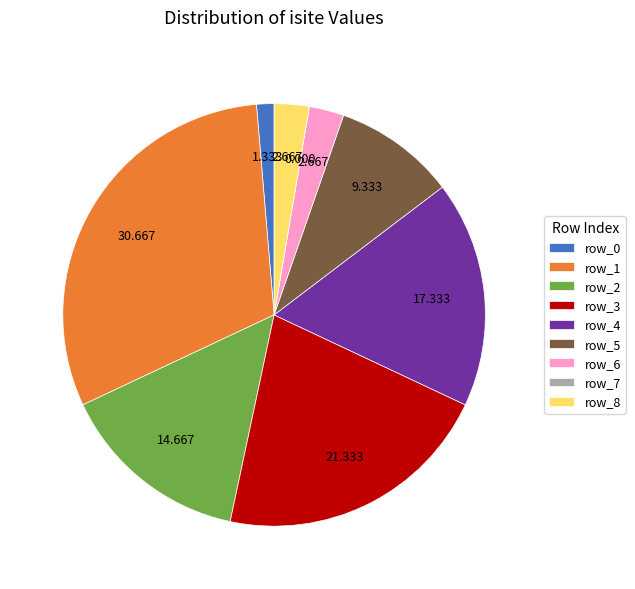

Does any single category account for the majority?

No